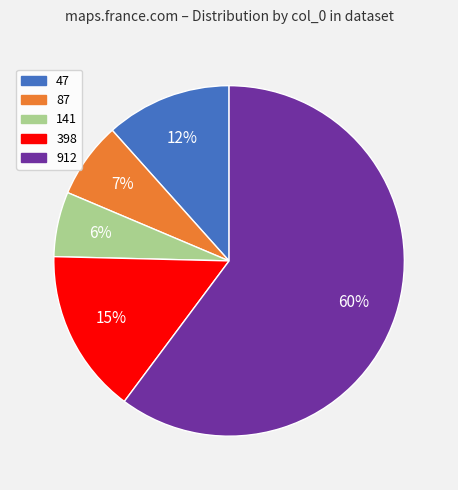

To the nearest percent, what is the combined percentage of 47 and 398?

27%